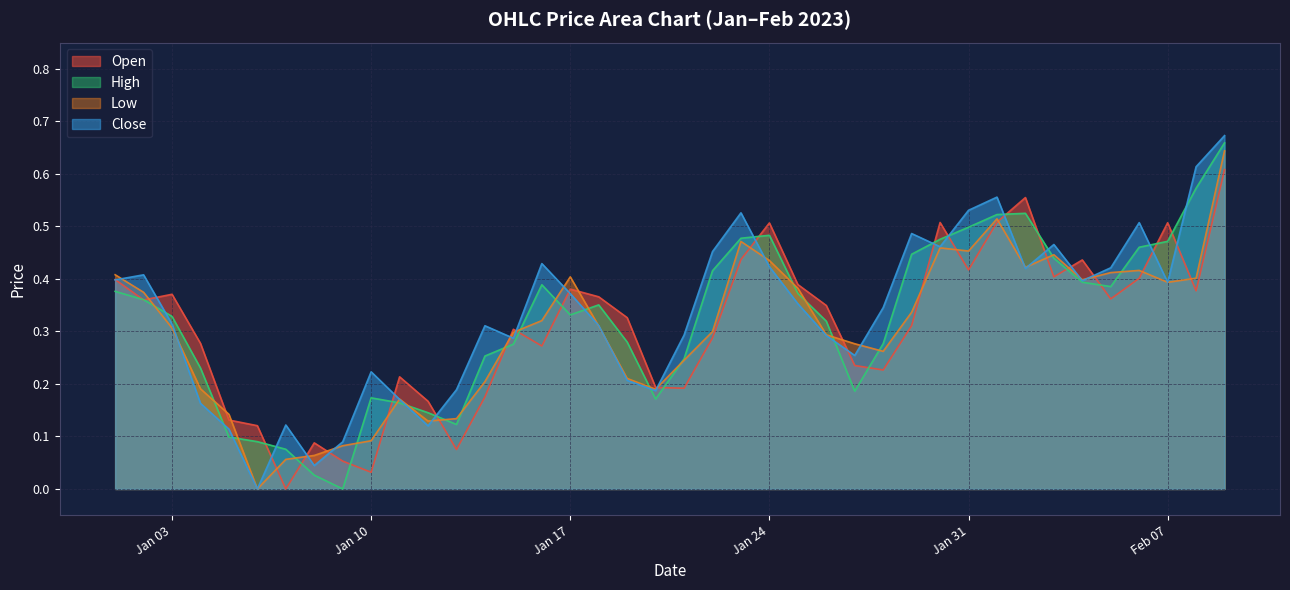

Where is Low nearest to the value 0?

2023-01-06